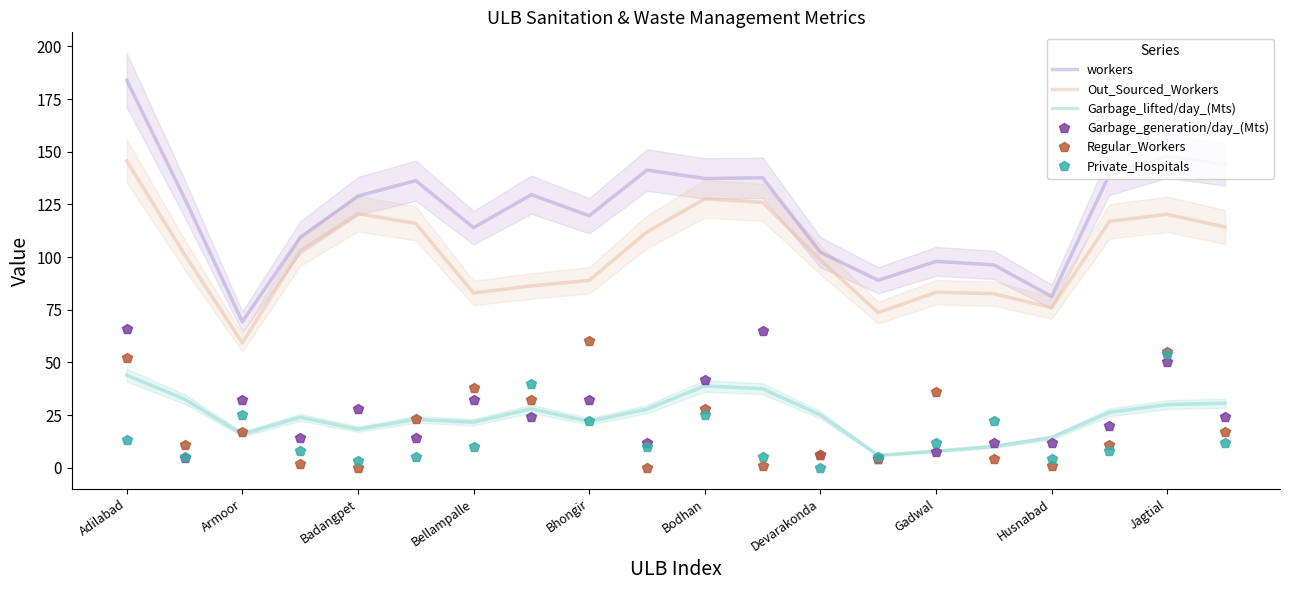

What is the sum of all workers values?

2434.0